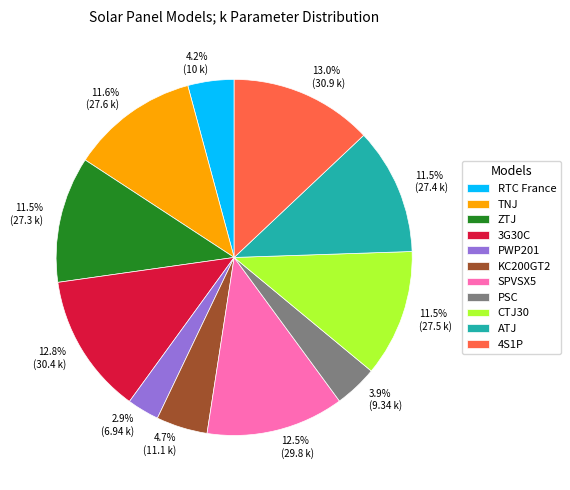

How many segments does this pie chart have?

11